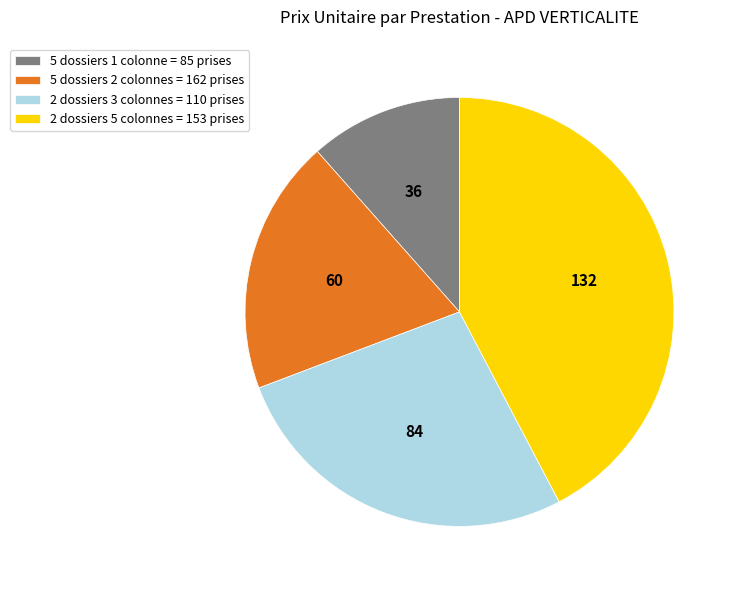

Is it true that 2 dossiers 3 colonnes = 110 prises is 16% of the pie?

False